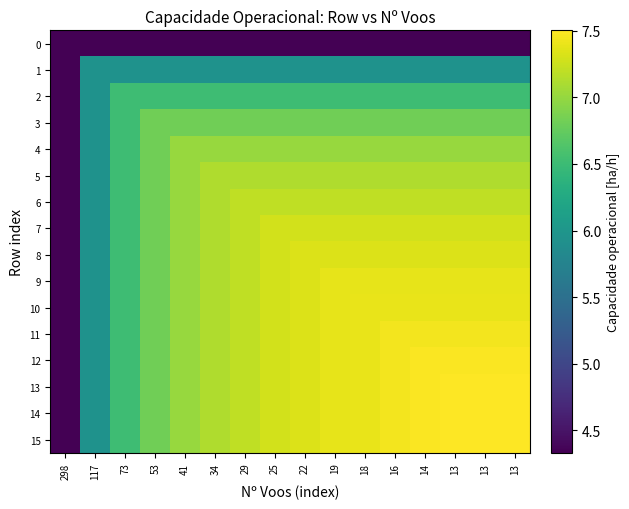

Reading left to right, what are all the values shown in this chart?

0: 298=4.3	117=4.3	73=4.3	53=4.3	41=4.3	34=4.3	29=4.3	25=4.3	22=4.3	19=4.3	18=4.3	16=4.3	14=4.3	13=4.3	13=4.3	13=4.3
1: 298=4.3	117=5.9	73=5.9	53=5.9	41=5.9	34=5.9	29=5.9	25=5.9	22=5.9	19=5.9	18=5.9	16=5.9	14=5.9	13=5.9	13=5.9	13=5.9
2: 298=4.3	117=5.9	73=6.5	53=6.5	41=6.5	34=6.5	29=6.5	25=6.5	22=6.5	19=6.5	18=6.5	16=6.5	14=6.5	13=6.5	13=6.5	13=6.5
3: 298=4.3	117=5.9	73=6.5	53=6.8	41=6.8	34=6.8	29=6.8	25=6.8	22=6.8	19=6.8	18=6.8	16=6.8	14=6.8	13=6.8	13=6.8	13=6.8
4: 298=4.3	117=5.9	73=6.5	53=6.8	41=7.0	34=7.0	29=7.0	25=7.0	22=7.0	19=7.0	18=7.0	16=7.0	14=7.0	13=7.0	13=7.0	13=7.0
5: 298=4.3	117=5.9	73=6.5	53=6.8	41=7.0	34=7.1	29=7.1	25=7.1	22=7.1	19=7.1	18=7.1	16=7.1	14=7.1	13=7.1	13=7.1	13=7.1
6: 298=4.3	117=5.9	73=6.5	53=6.8	41=7.0	34=7.1	29=7.2	25=7.2	22=7.2	19=7.2	18=7.2	16=7.2	14=7.2	13=7.2	13=7.2	13=7.2
7: 298=4.3	117=5.9	73=6.5	53=6.8	41=7.0	34=7.1	29=7.2	25=7.3	22=7.3	19=7.3	18=7.3	16=7.3	14=7.3	13=7.3	13=7.3	13=7.3
8: 298=4.3	117=5.9	73=6.5	53=6.8	41=7.0	34=7.1	29=7.2	25=7.3	22=7.3	19=7.3	18=7.3	16=7.3	14=7.3	13=7.3	13=7.3	13=7.3
9: 298=4.3	117=5.9	73=6.5	53=6.8	41=7.0	34=7.1	29=7.2	25=7.3	22=7.3	19=7.4	18=7.4	16=7.4	14=7.4	13=7.4	13=7.4	13=7.4
10: 298=4.3	117=5.9	73=6.5	53=6.8	41=7.0	34=7.1	29=7.2	25=7.3	22=7.3	19=7.4	18=7.4	16=7.4	14=7.4	13=7.4	13=7.4	13=7.4
11: 298=4.3	117=5.9	73=6.5	53=6.8	41=7.0	34=7.1	29=7.2	25=7.3	22=7.3	19=7.4	18=7.4	16=7.4	14=7.4	13=7.4	13=7.4	13=7.4
12: 298=4.3	117=5.9	73=6.5	53=6.8	41=7.0	34=7.1	29=7.2	25=7.3	22=7.3	19=7.4	18=7.4	16=7.4	14=7.5	13=7.5	13=7.5	13=7.5
13: 298=4.3	117=5.9	73=6.5	53=6.8	41=7.0	34=7.1	29=7.2	25=7.3	22=7.3	19=7.4	18=7.4	16=7.4	14=7.5	13=7.5	13=7.5	13=7.5
14: 298=4.3	117=5.9	73=6.5	53=6.8	41=7.0	34=7.1	29=7.2	25=7.3	22=7.3	19=7.4	18=7.4	16=7.4	14=7.5	13=7.5	13=7.5	13=7.5
15: 298=4.3	117=5.9	73=6.5	53=6.8	41=7.0	34=7.1	29=7.2	25=7.3	22=7.3	19=7.4	18=7.4	16=7.4	14=7.5	13=7.5	13=7.5	13=7.5